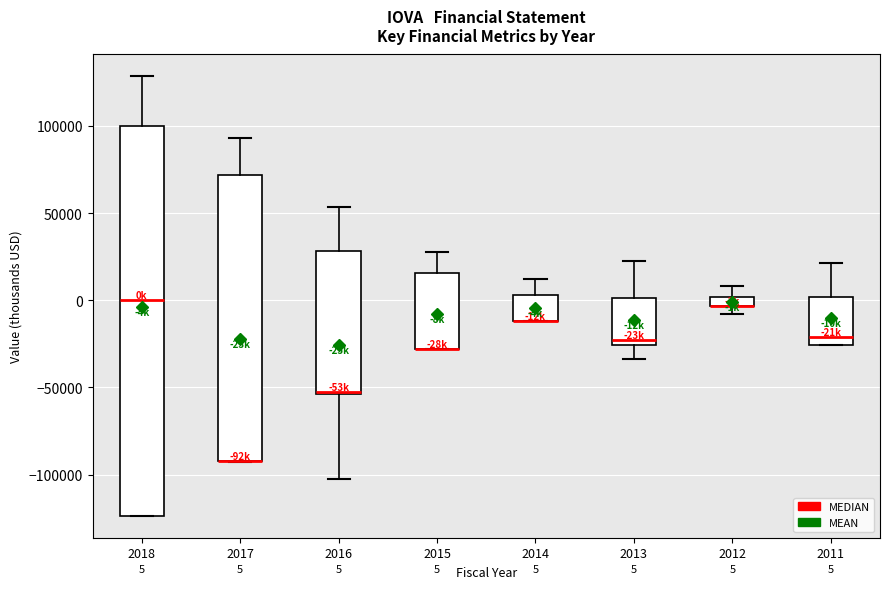

Comparing the boxes themselves (not the whiskers), which one is the tallest?

2018